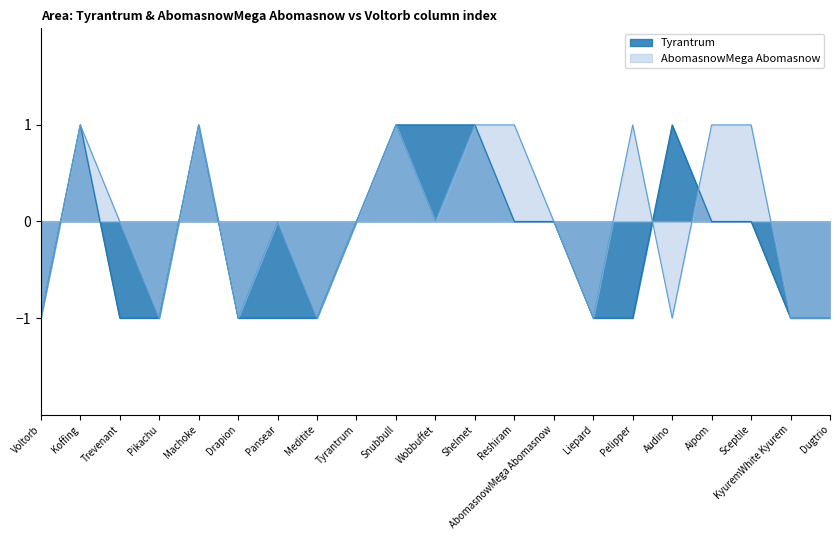

Is it true that Tyrantrum equals -1 at Sceptile?

False